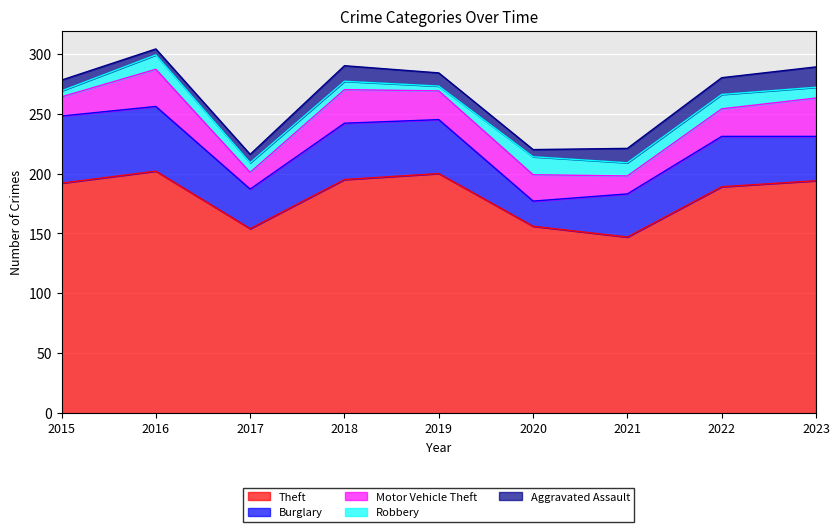

What is the difference between the Aggravated Assault values at 2018 and 2023?

4